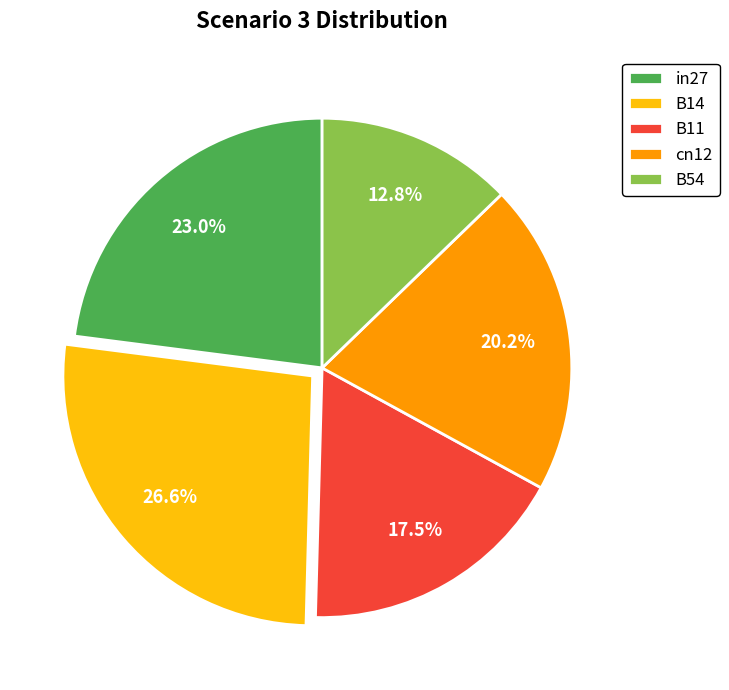

Is it true that in27 is 9% of the pie?

False